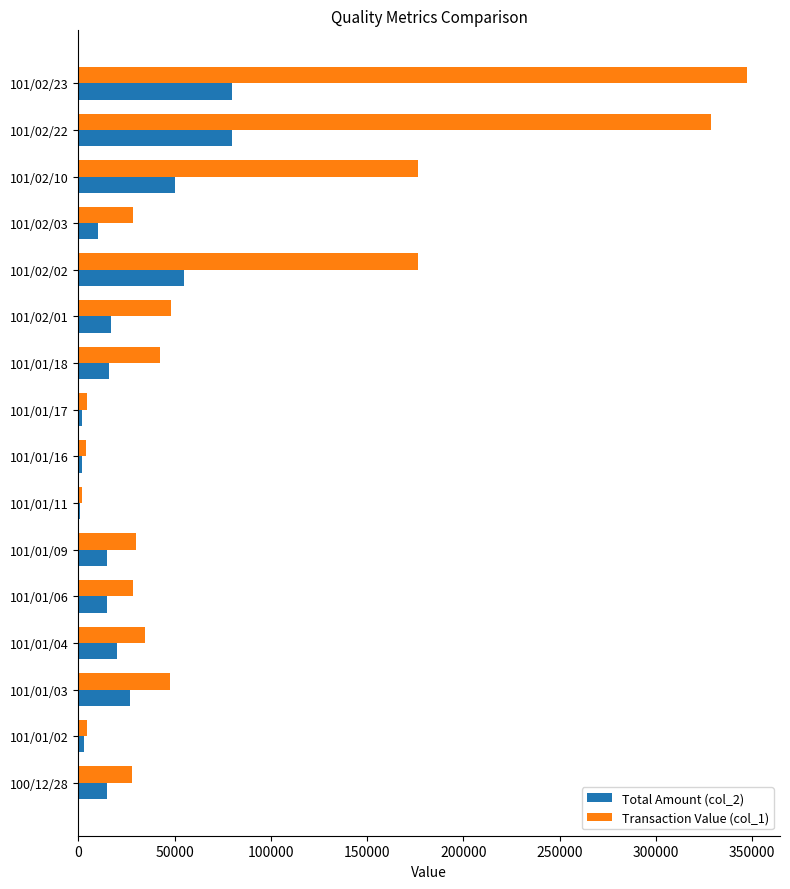

Which series has the largest range (max minus min)?

Transaction Value (col_1)